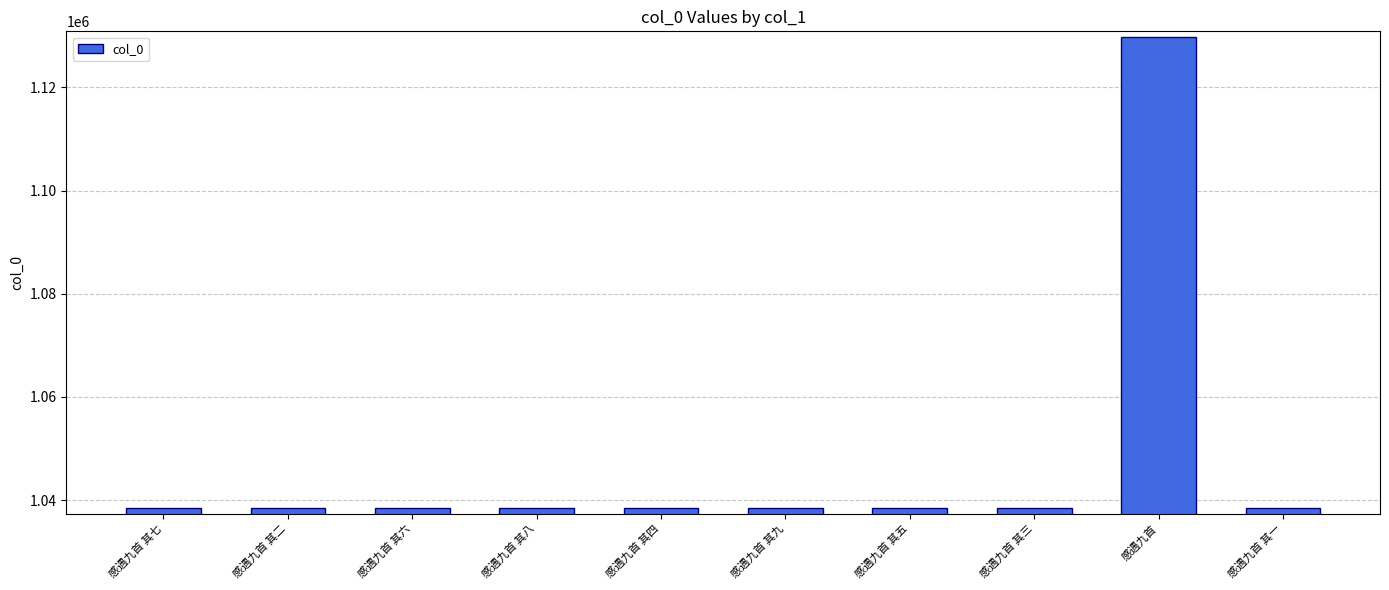

The chart shows a value of 1533093 at 感遇九首 其六. True or false?

False